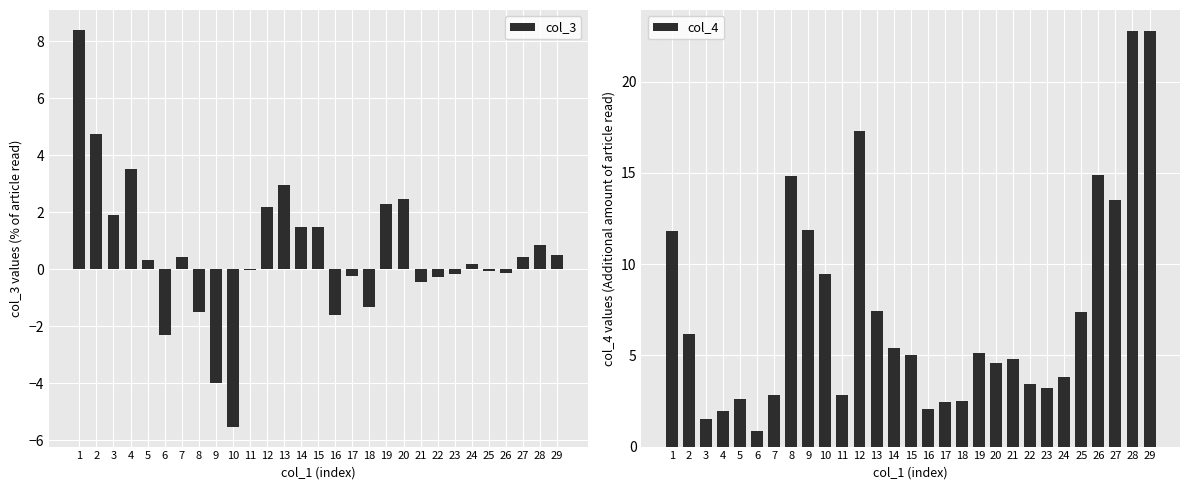

How many groups of bars are there?

29